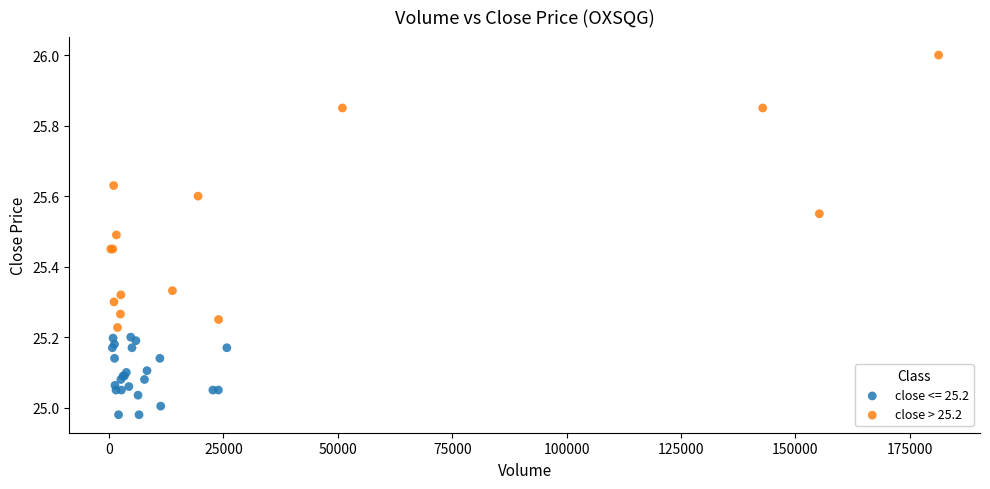

Which series contains the lowest Y value?

close <= 25.2